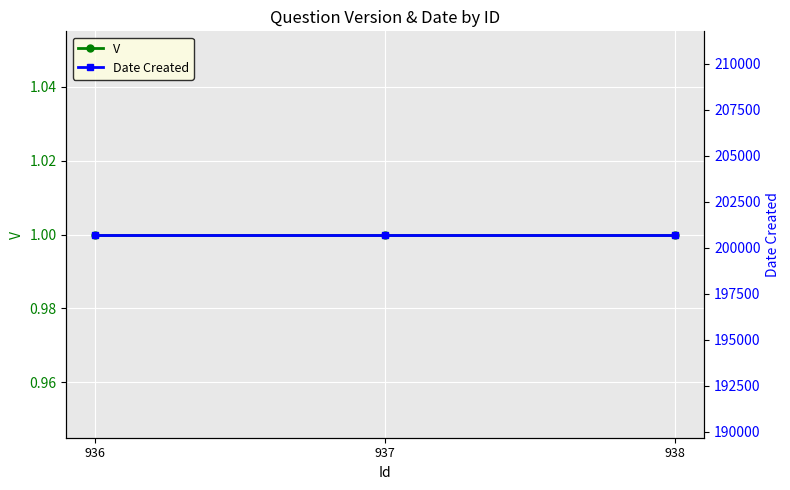

What are all the series names shown in the legend?

V, Date Created